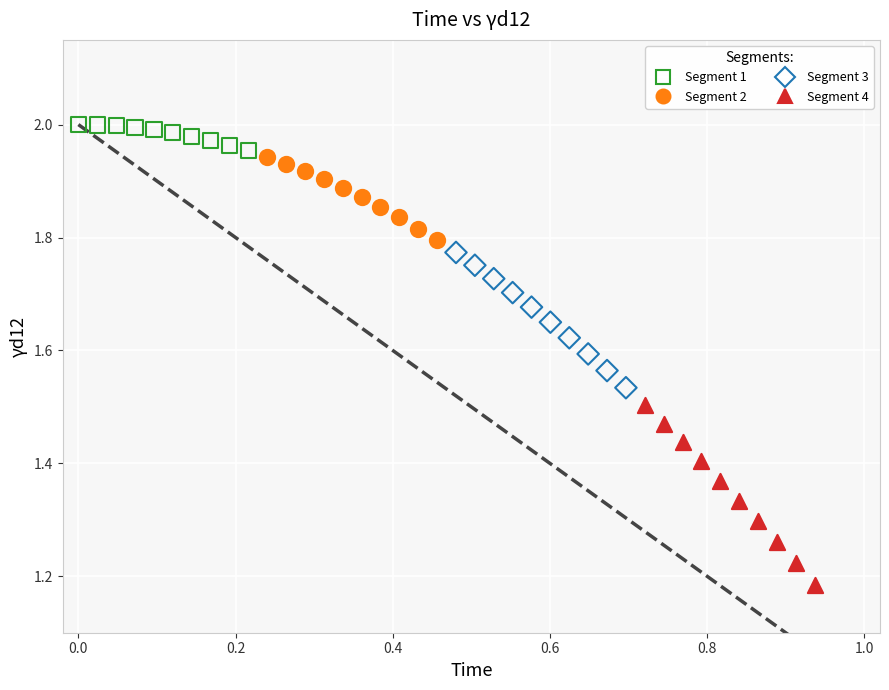

Which series has the widest spread of Y values?

Segment 4